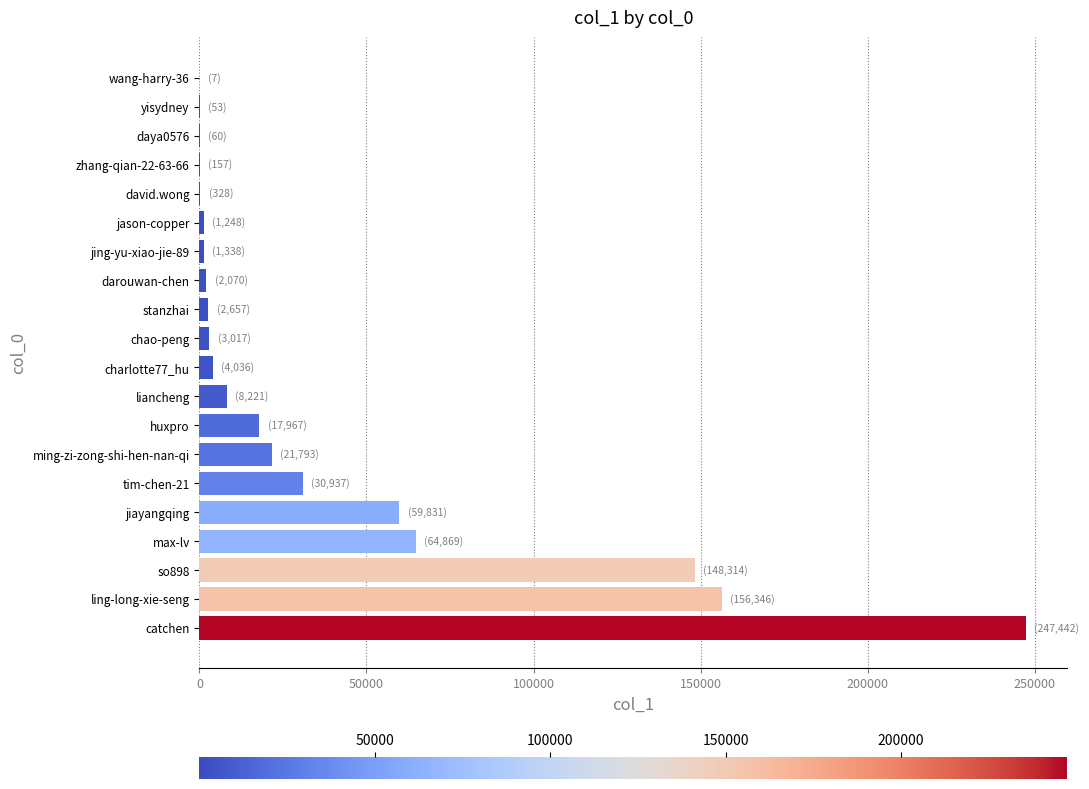

Which category has the highest value across all series?

catchen